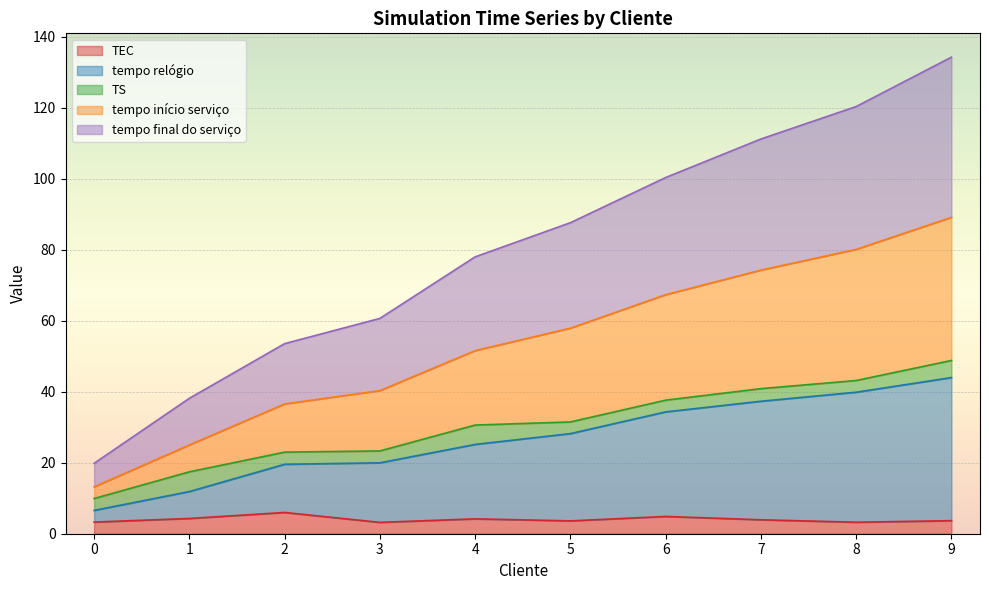

At which category is the sum across all series the highest?

9